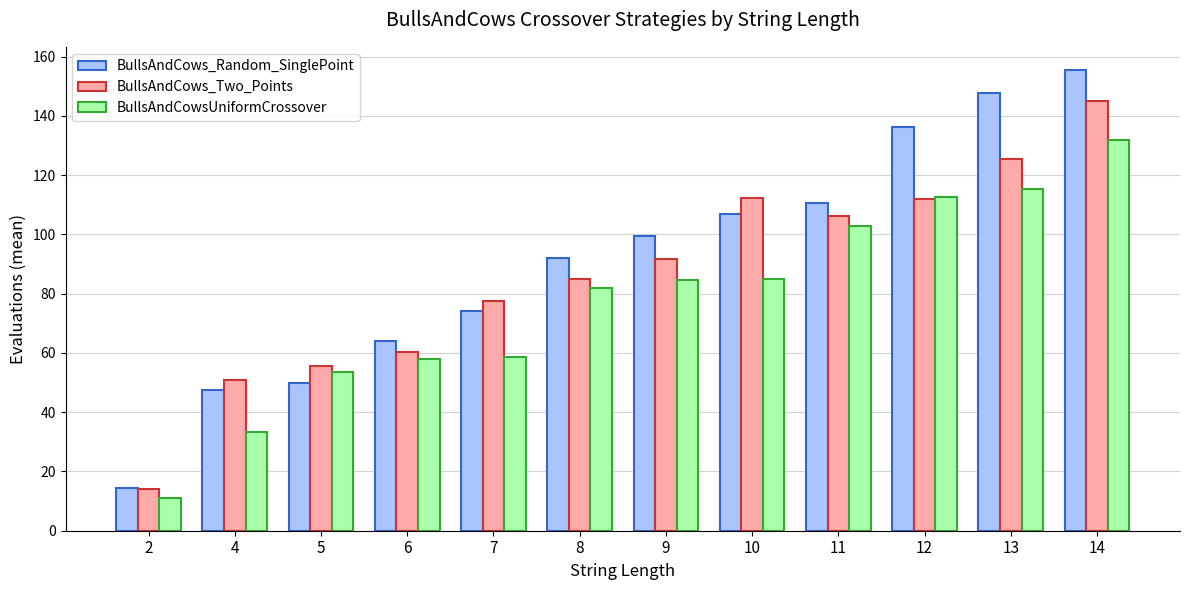

The BullsAndCowsUniformCrossover series shows 132.0 at 14. True or false?

True